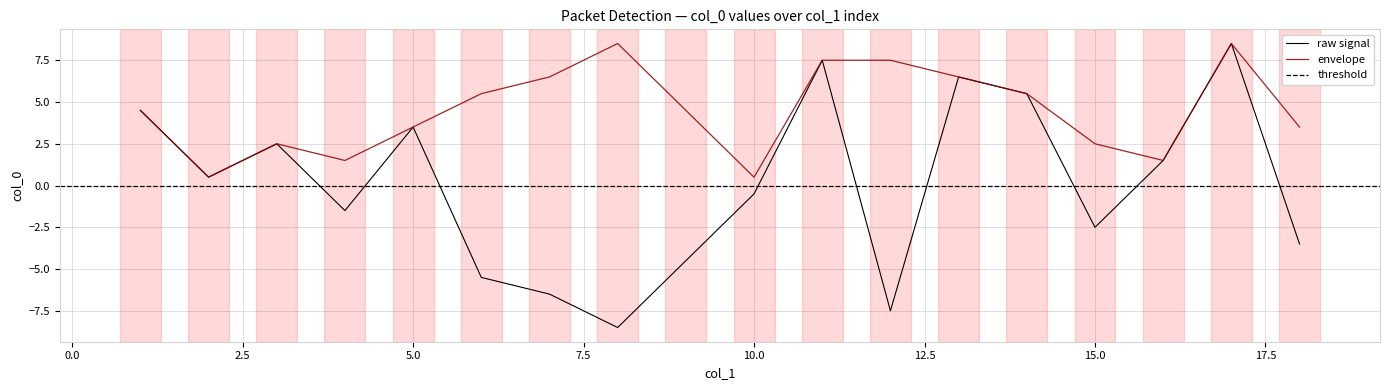

What is the minimum value shown in the chart?

-8.5